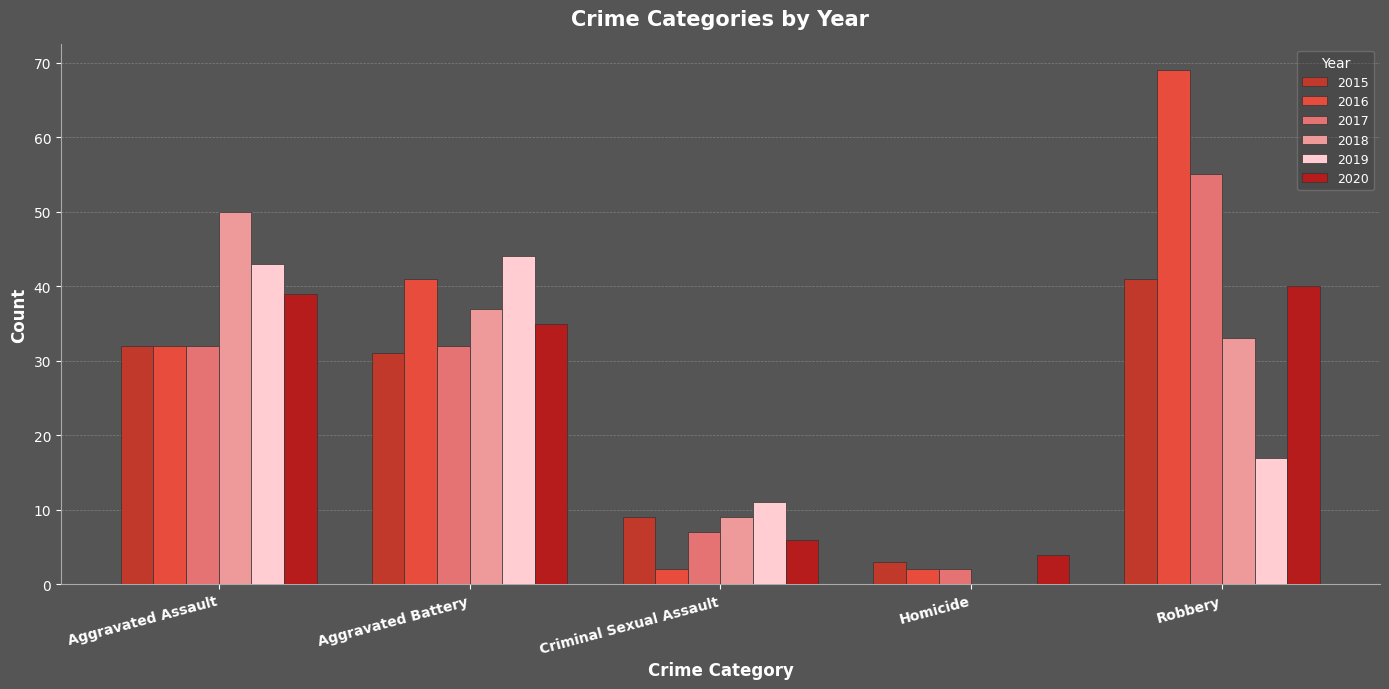

Reading left to right, list all the values displayed in this chart.

2015: 32	31	9	3	41
2016: 32	41	2	2	69
2017: 32	32	7	2	55
2018: 50	37	9	0	33
2019: 43	44	11	0	17
2020: 39	35	6	4	40